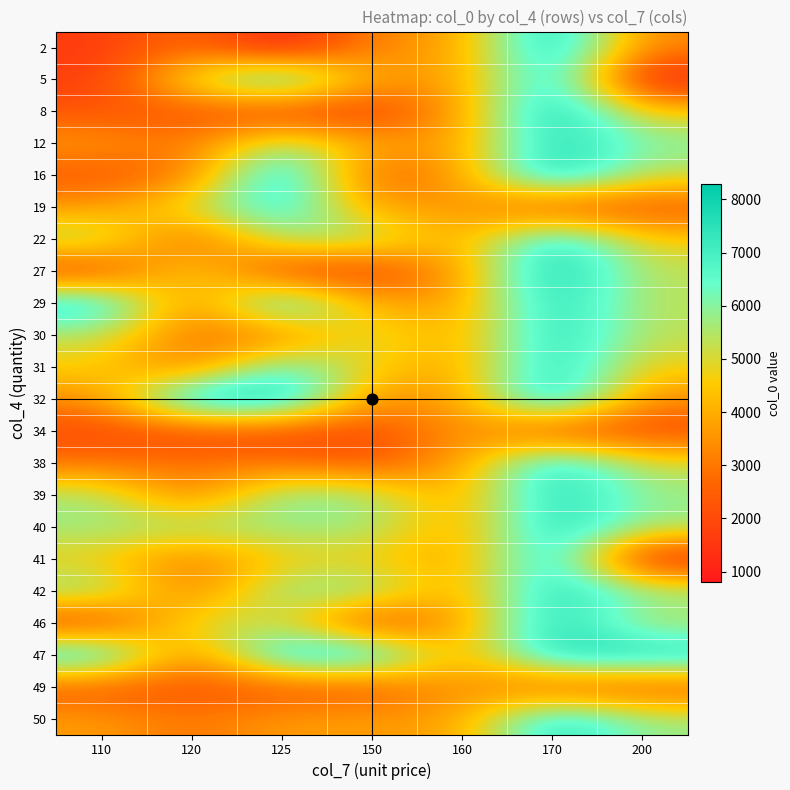

Reading right to left, list all the values displayed in this chart.

2: 200=3232	170=8294	160=3708	150=3332	125=797	120=2898	110=1614
5: 200=798	170=7882	160=3708	150=3679	125=7802	120=5186	110=1631
8: 200=4624	170=8294	160=3708	150=1632	125=1633	120=2238	110=2273
12: 200=6068	170=7882	160=3708	150=3870	125=6068	120=2898	110=3678
16: 200=5186	170=8294	160=3708	150=2237	125=8295	120=2898	110=2273
19: 200=2237	170=1954	160=3708	150=3709	125=7395	120=5186	110=3679
22: 200=4624	170=7882	160=3708	150=5762	125=5763	120=2238	110=5763
27: 200=5323	170=8294	160=3708	150=1632	125=1632	120=5186	110=1632
29: 200=5323	170=7882	160=3708	150=3870	125=7883	120=2898	110=7883
30: 200=5323	170=7882	160=3708	150=5323	125=2898	120=2898	110=5323
31: 200=4624	170=7882	160=3708	150=4624	125=6893	120=2898	110=4624
32: 200=3332	170=8294	160=3708	150=3332	125=8294	120=8294	110=3332
34: 200=1955	170=1954	160=3708	150=1954	125=1954	120=1954	110=1955
38: 200=5186	170=7882	160=3708	150=2237	125=2898	120=2898	110=2898
39: 200=5762	170=7882	160=3708	150=5762	125=6277	120=2898	110=5762
40: 200=5762	170=7882	160=3708	150=5762	125=5762	120=5762	110=5763
41: 200=798	170=7882	160=3708	150=4624	125=4624	120=2898	110=4624
42: 200=6069	170=7882	160=3708	150=6069	125=6069	120=2898	110=6069
46: 200=5186	170=7882	160=3708	150=1631	125=5186	120=5186	110=1631
47: 200=7882	170=7882	160=3708	150=7882	125=7882	120=2898	110=7882
49: 200=2237	170=2237	160=3708	150=2237	125=2237	120=2237	110=2237
50: 200=5762	170=7882	160=3708	150=3709	125=3709	120=2898	110=3709